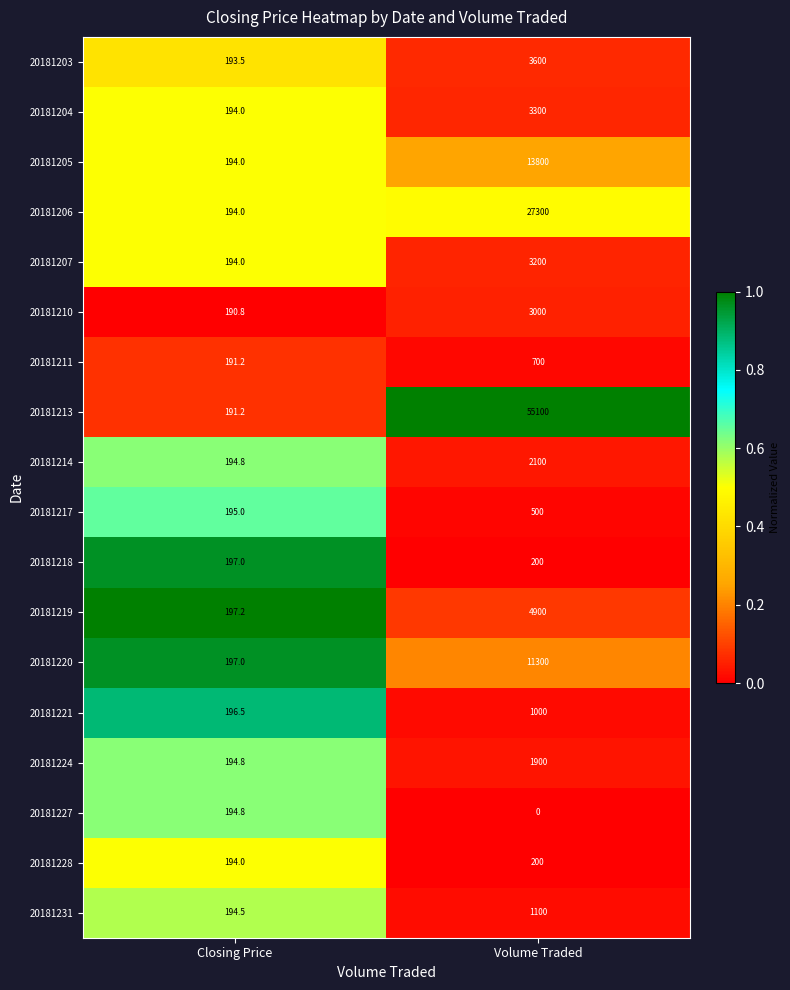

What is the sum of all 20181206 values?

27494.0